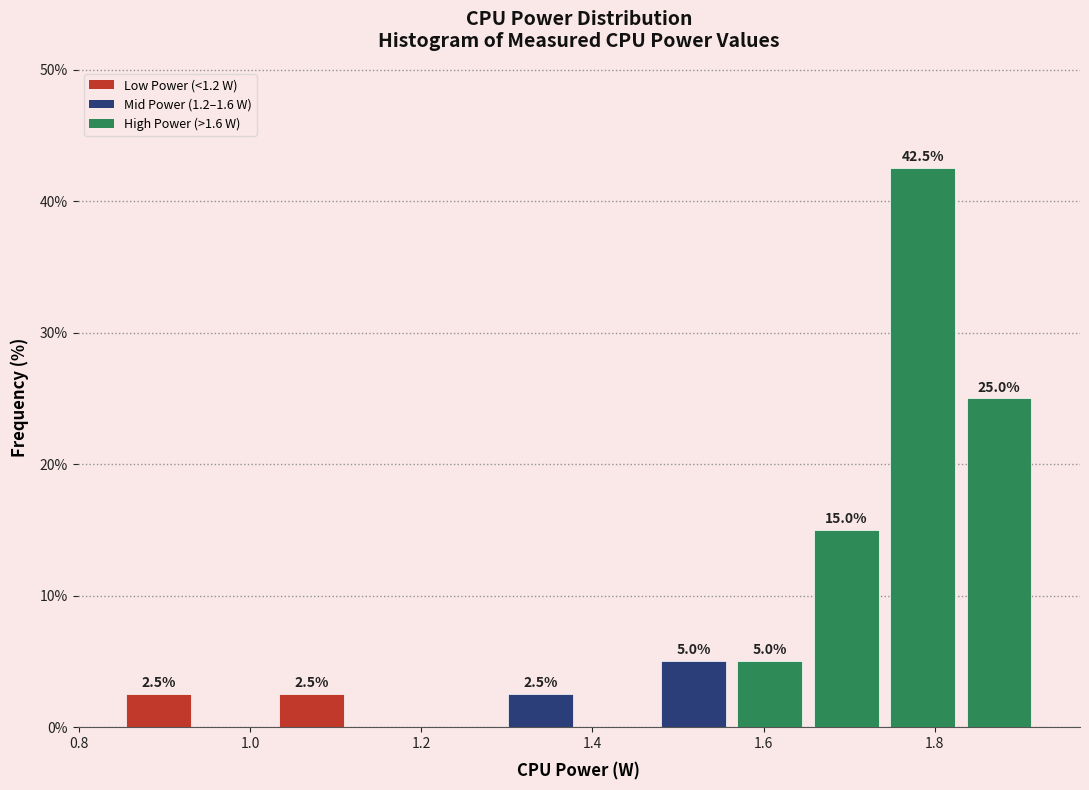

Over which range of the x-axis is the bar tallest?

1.74 to 1.84